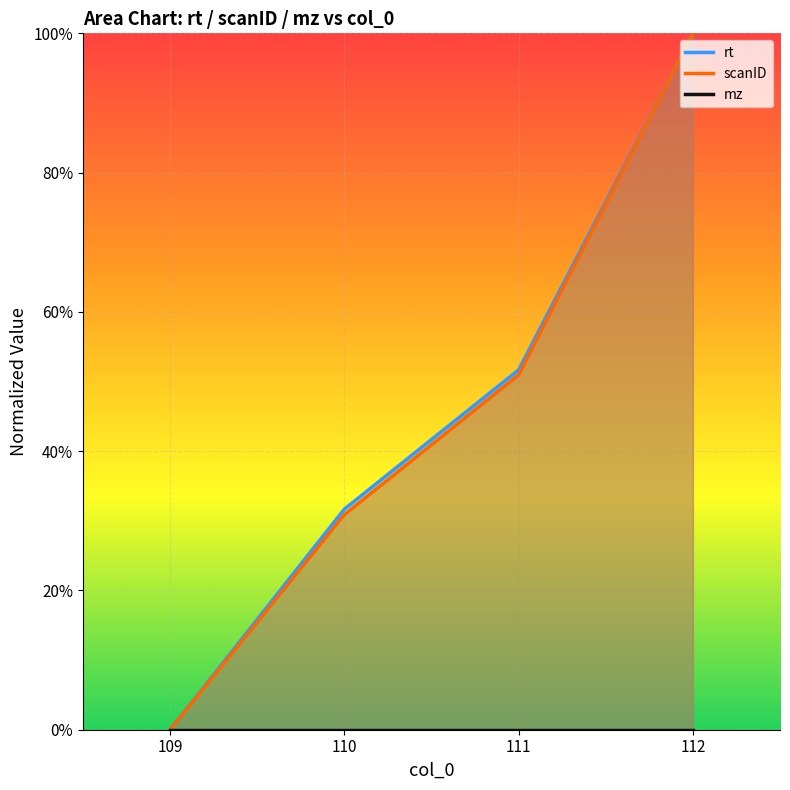

Which category has the lowest value in the scanID series?

109